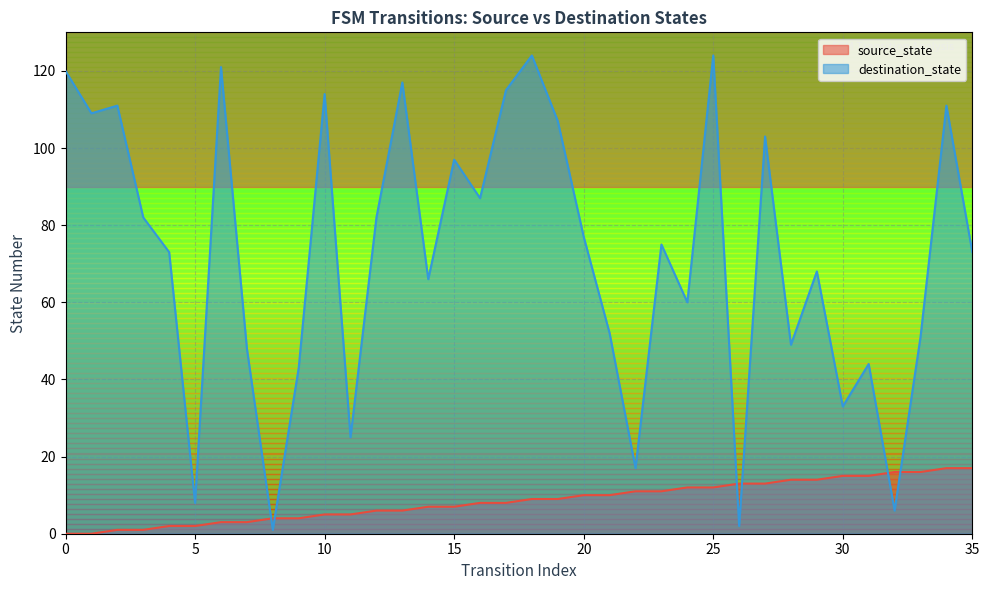

What is the difference between the maximum and minimum values in the source_state series?

17